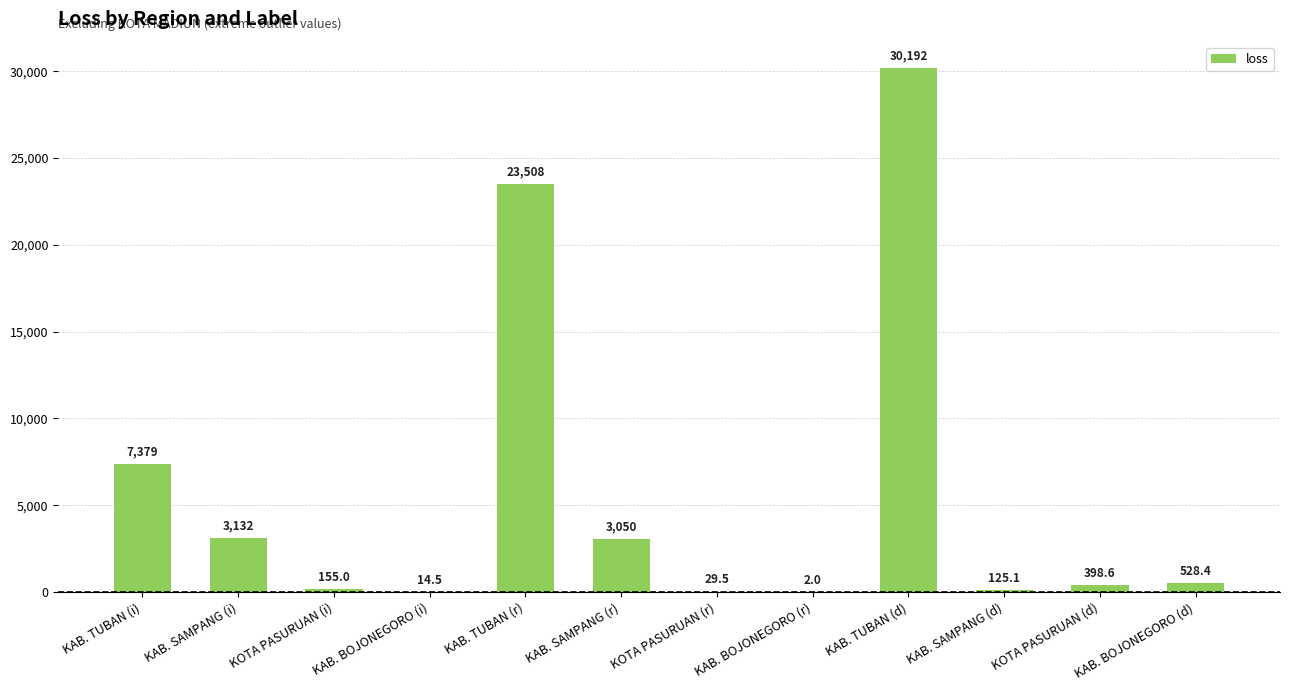

What is the greatest value displayed?

30191.9